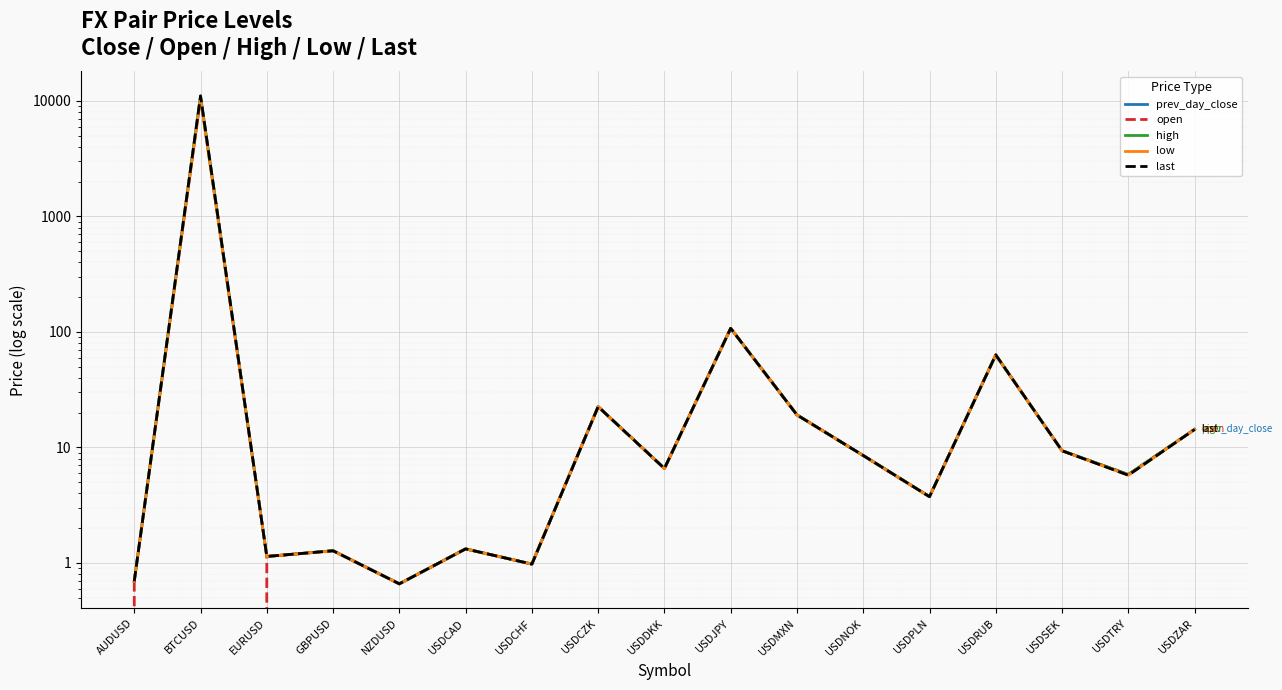

At how many categories does at least one series exceed 699?

1